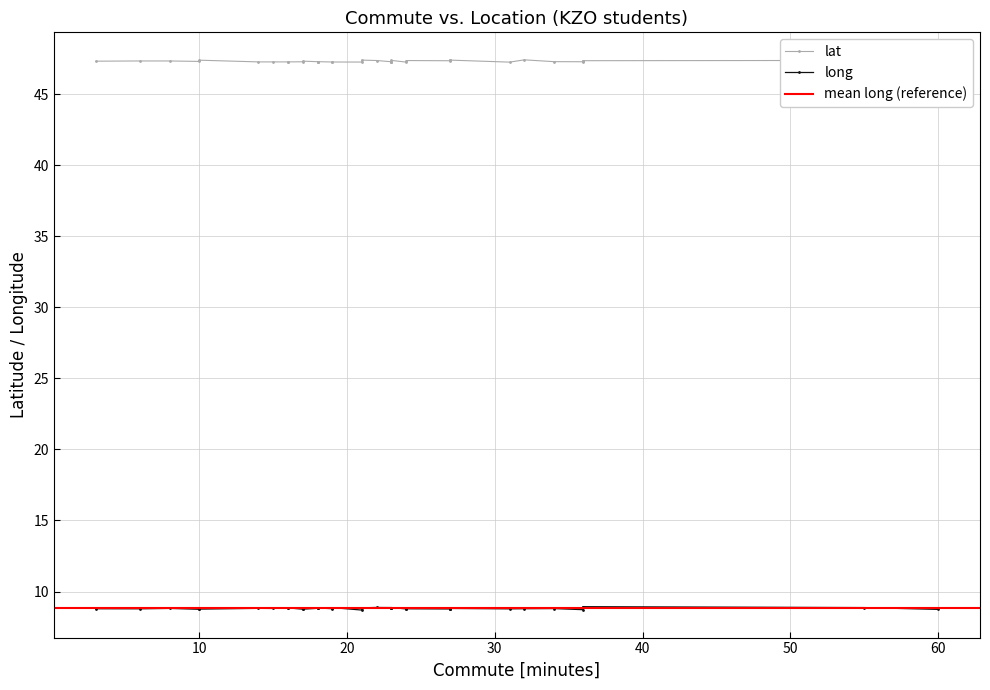

List the series in order of their peak value, lowest first.

long, lat